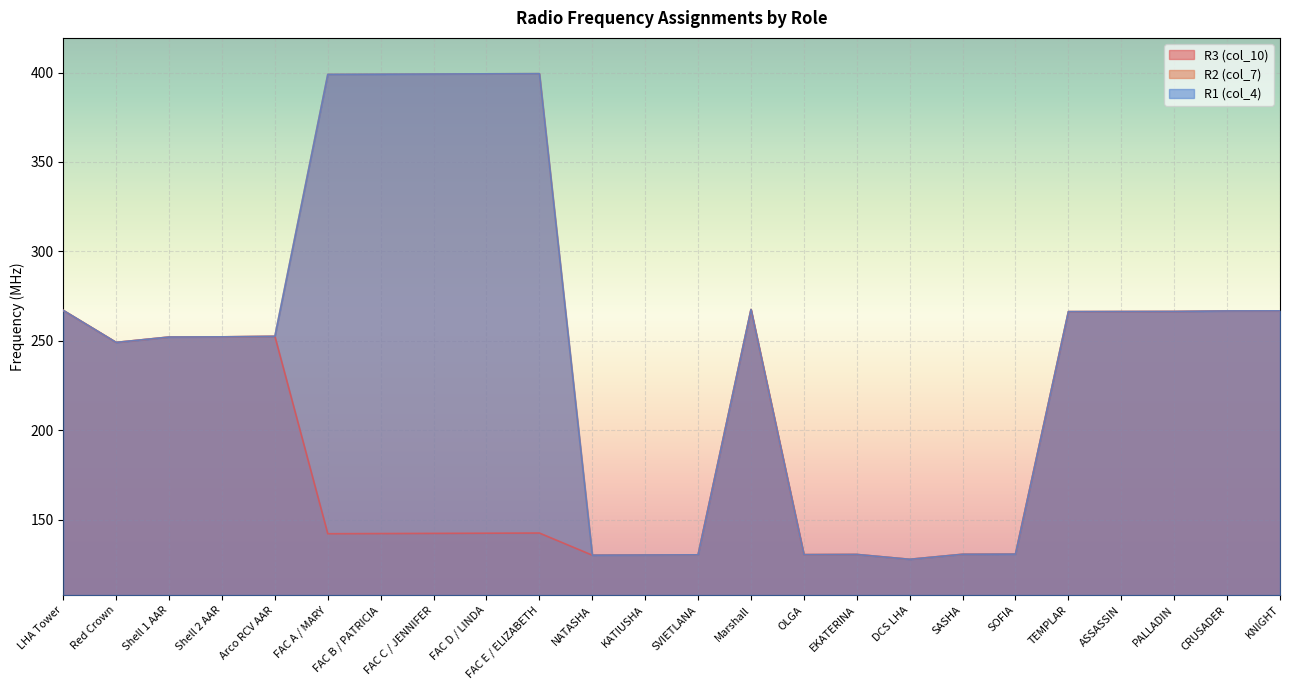

What is the label of the 2nd point from the left?

Red Crown